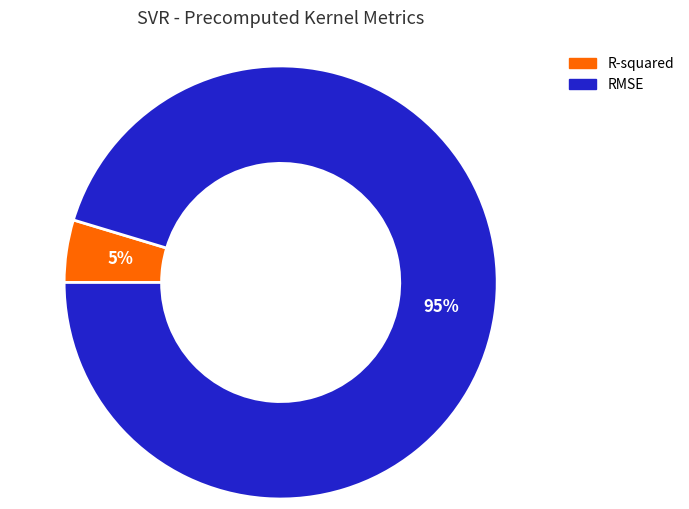

Which category accounts for the majority?

RMSE